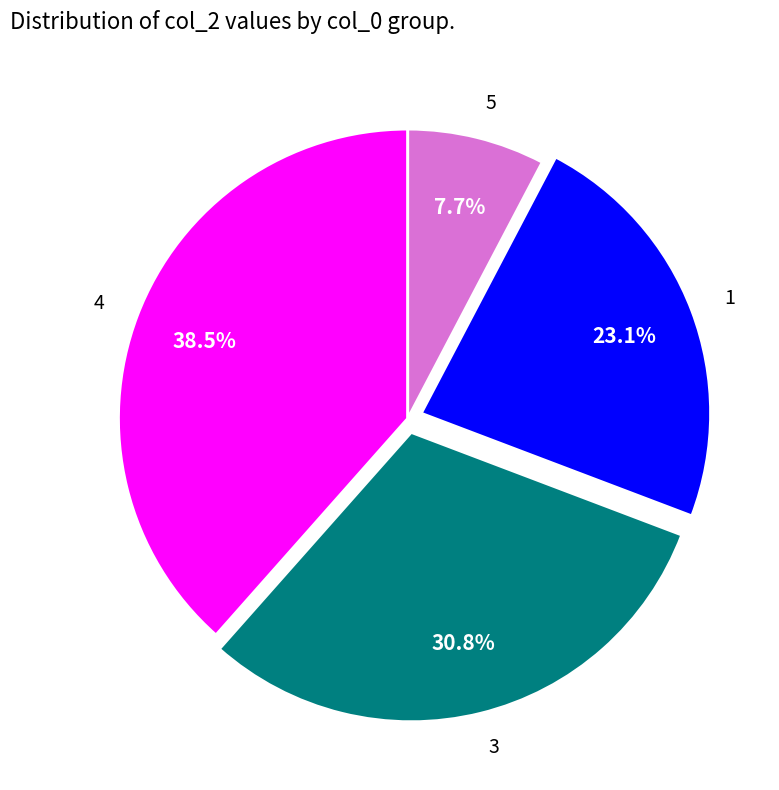

Which has a higher value, 5 or 4?

4